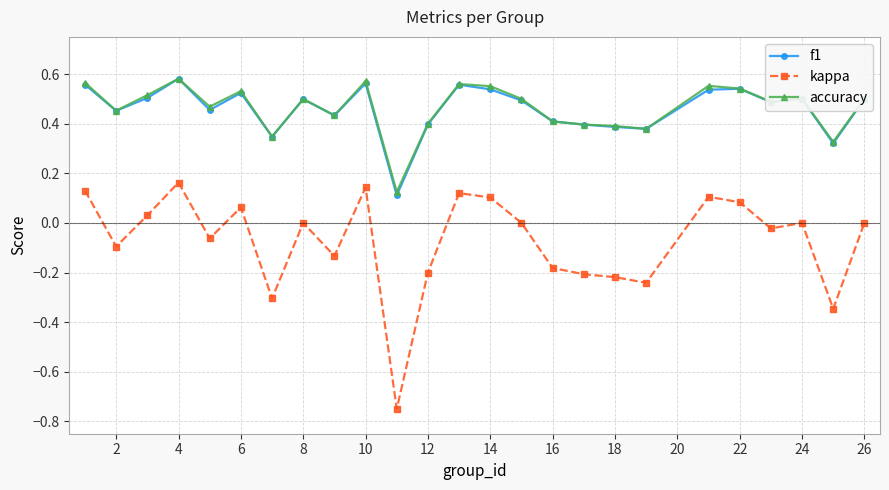

Which series has the widest spread of values?

kappa